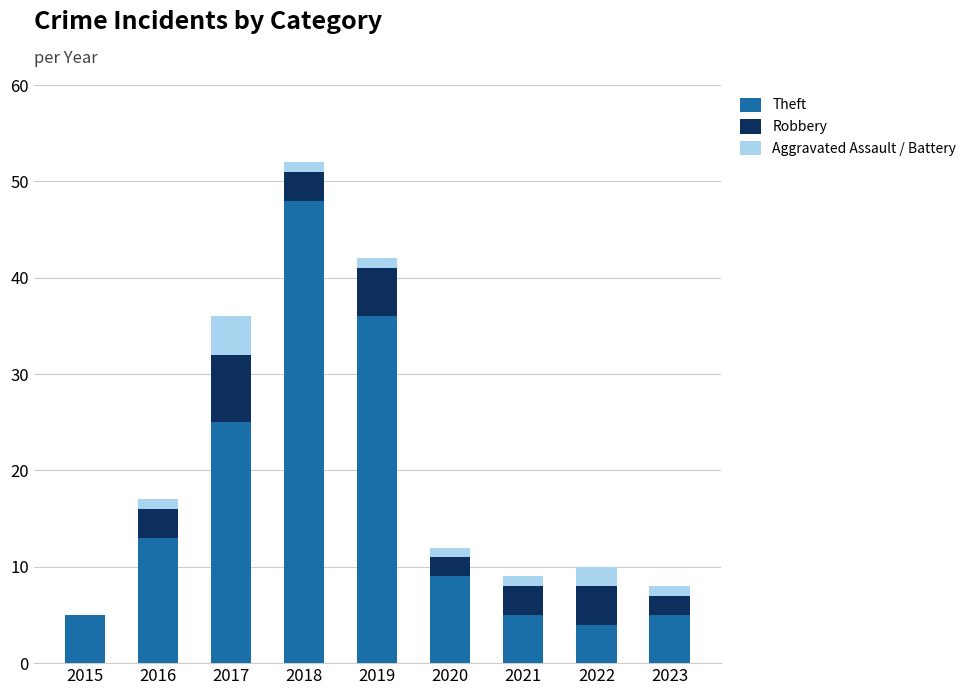

What is the average value of the Theft series?

17